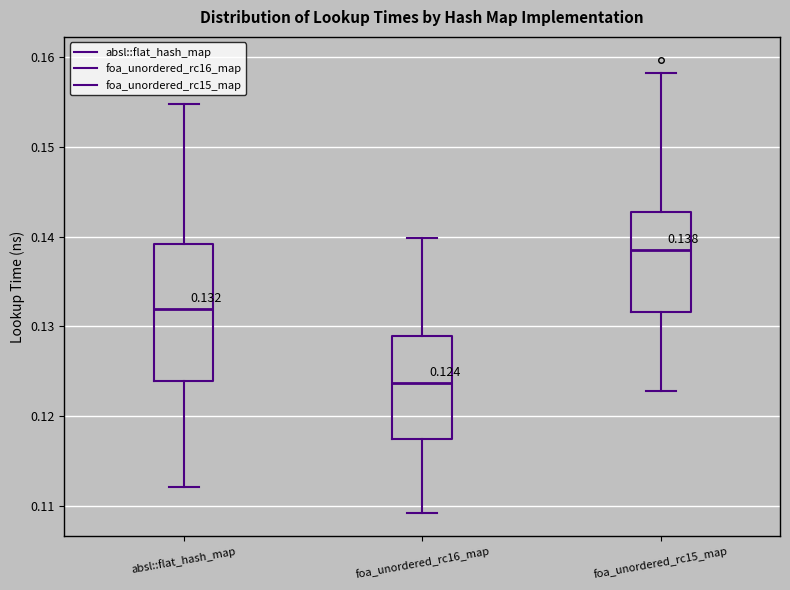

Which box has the highest median line?

foa_unordered_rc15_map